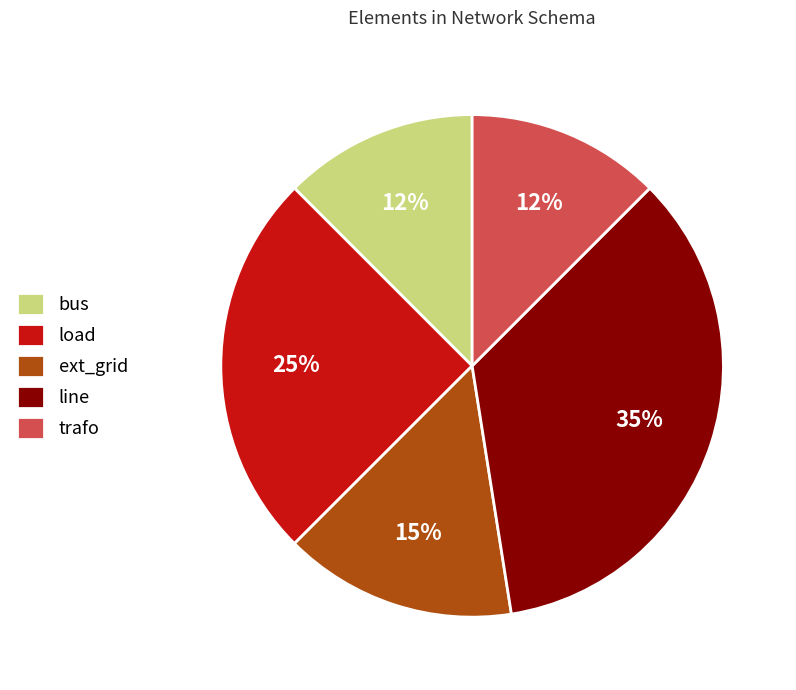

Is there any slice that represents more than half of the pie?

No